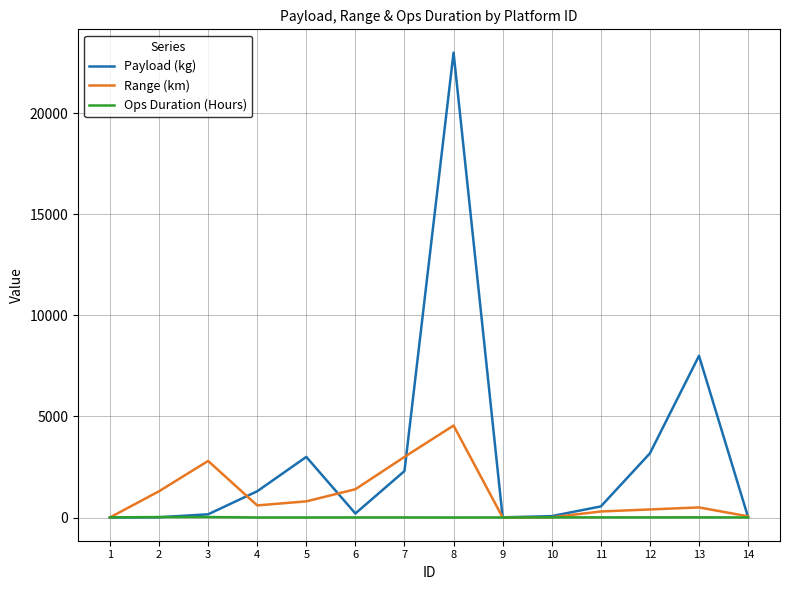

At 4, list the series in order from smallest to largest.

Ops Duration (Hours), Range (km), Payload (kg)